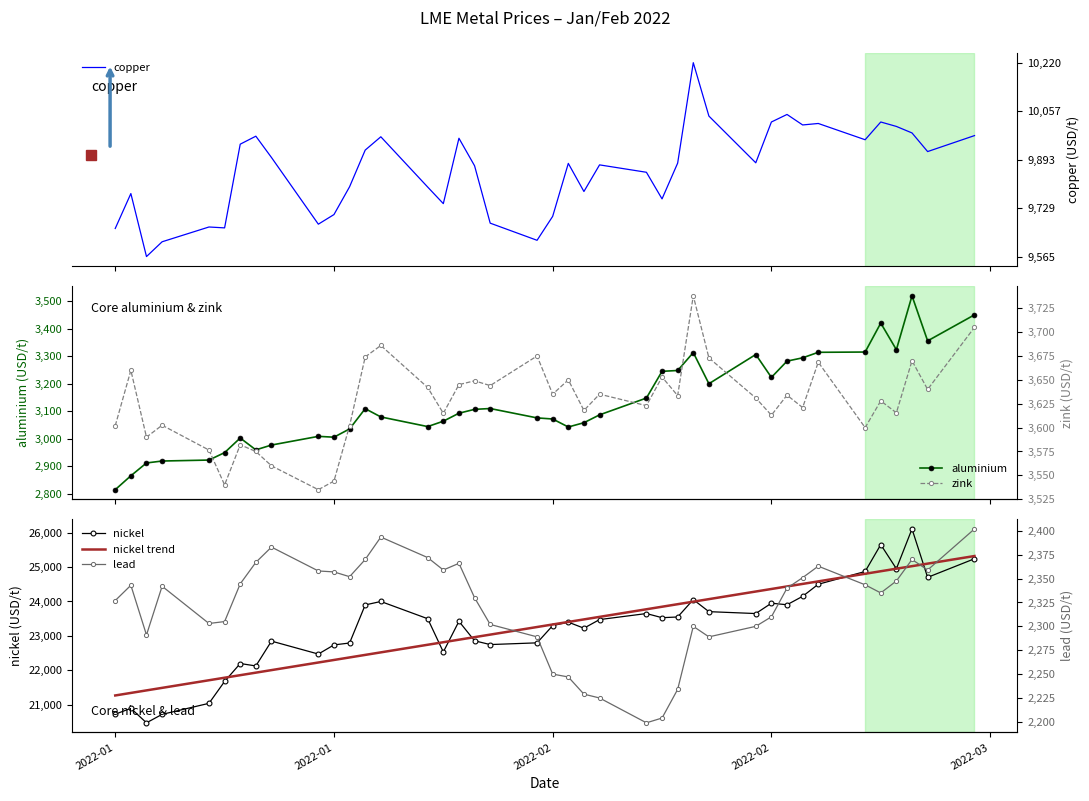

What is the lowest value of the copper series?

9565.0